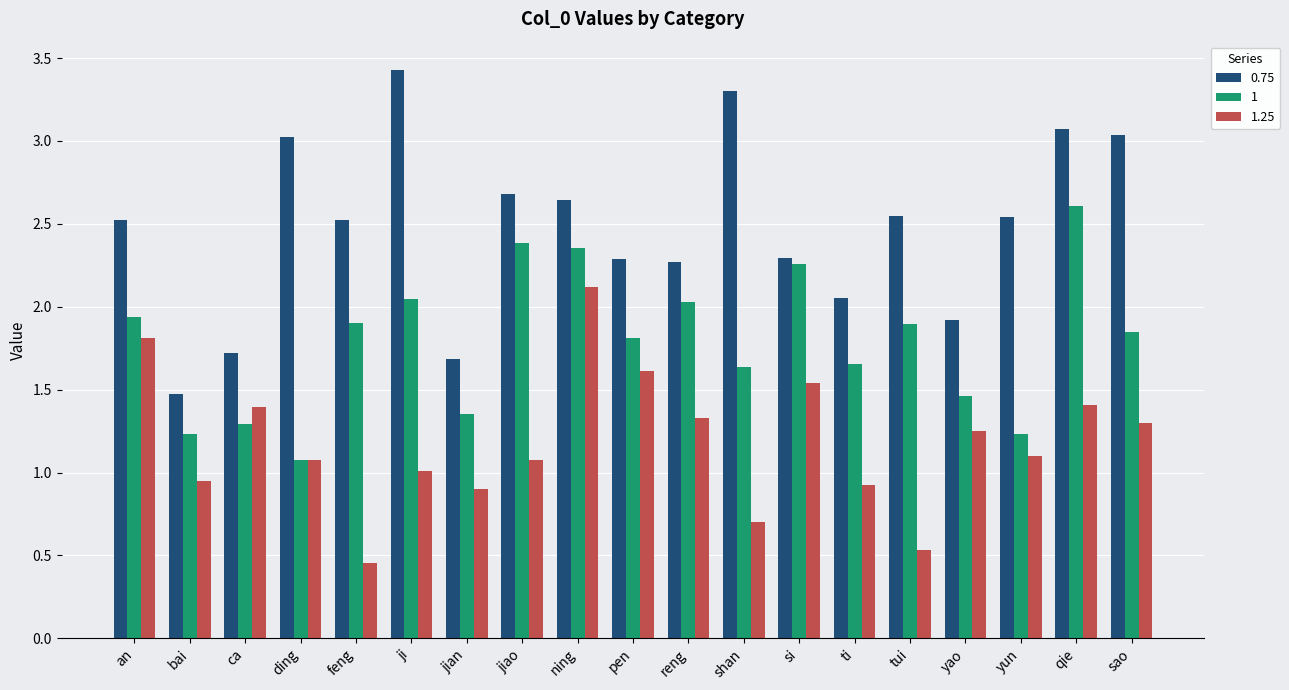

Does the chart contain any negative values?

No